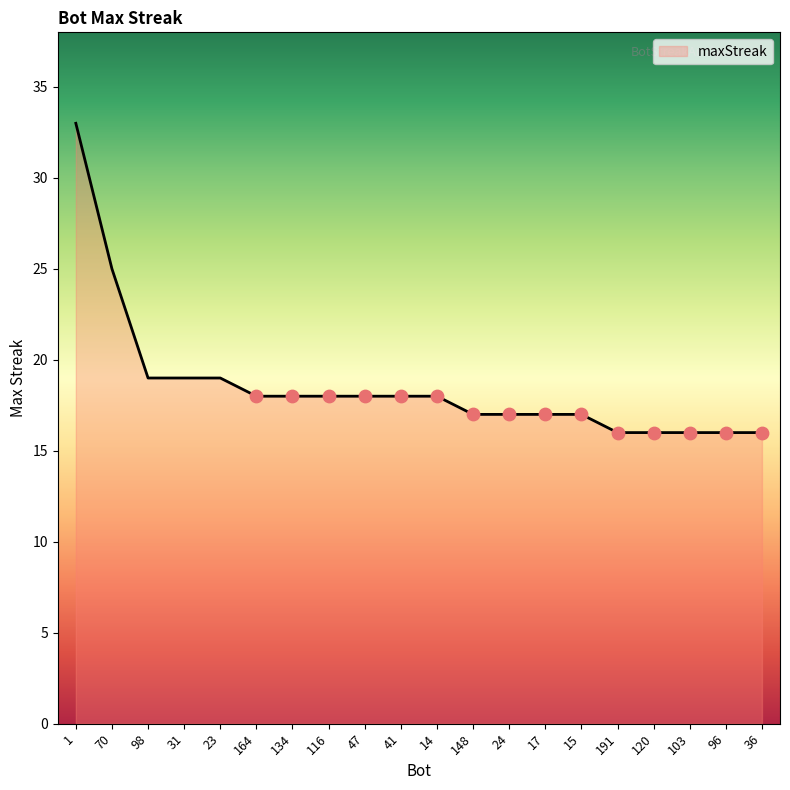

Between 1 and 120, which is larger?

1